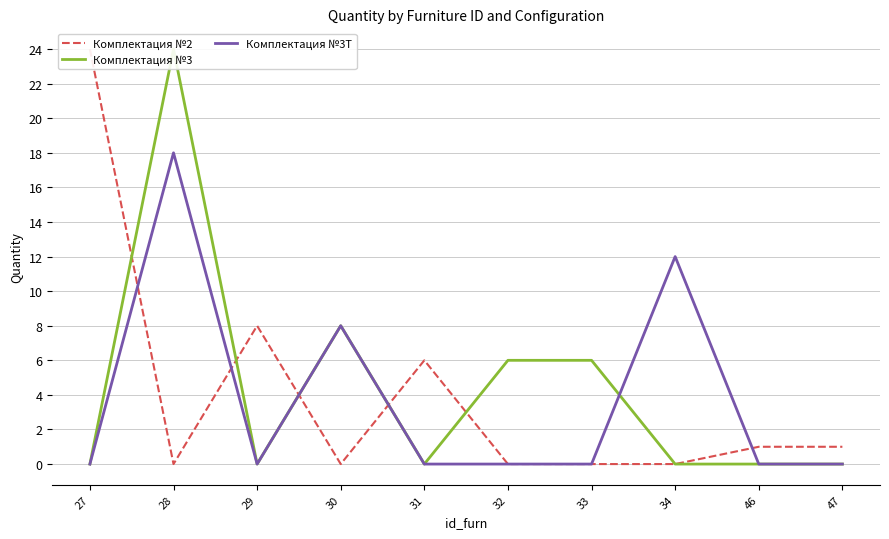

Which series has the largest total across all categories?

Комплектация №3